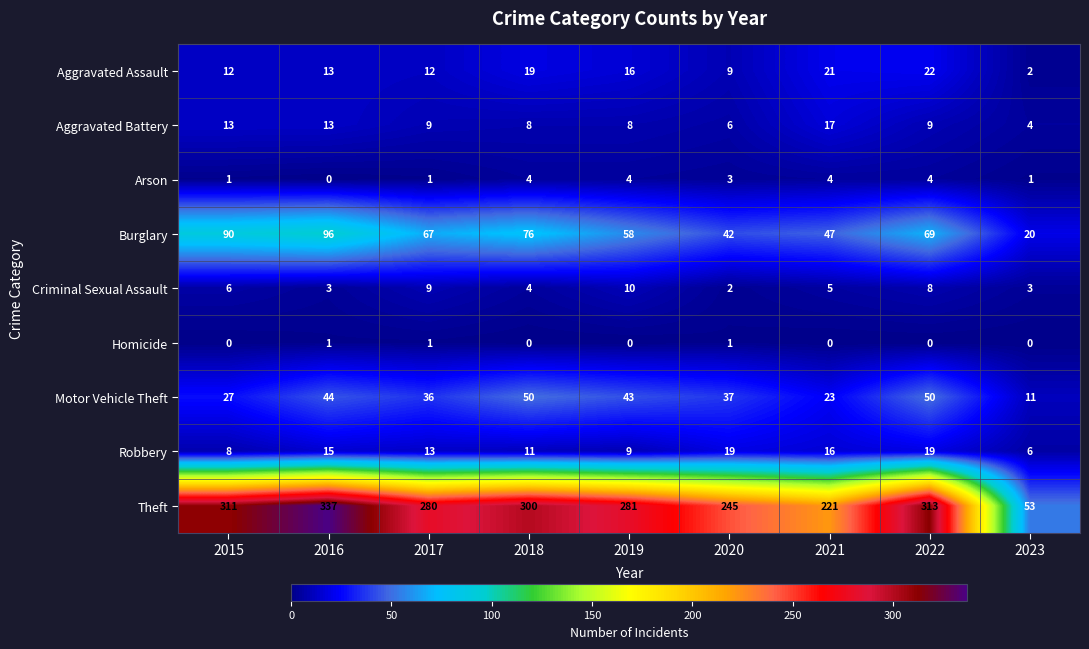

Which label corresponds to the largest value in the chart?

2016